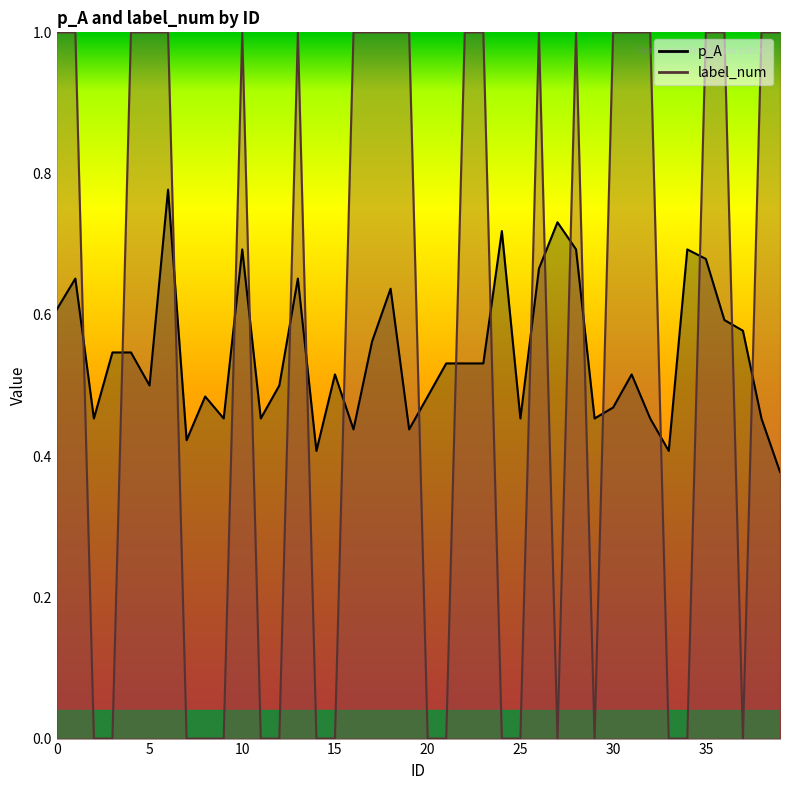

Count the number of data series in this chart.

2